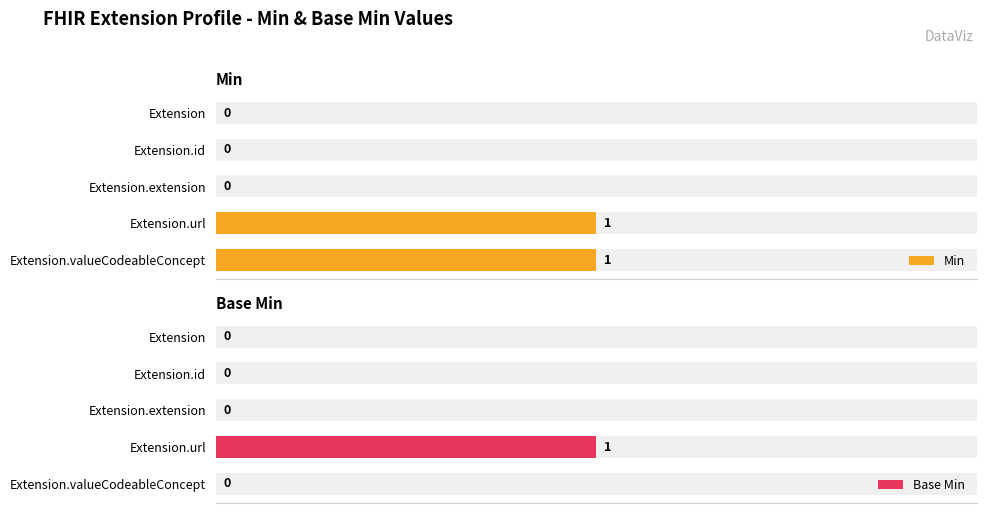

The Min series shows 1 at Extension.valueCodeableConcept. True or false?

False